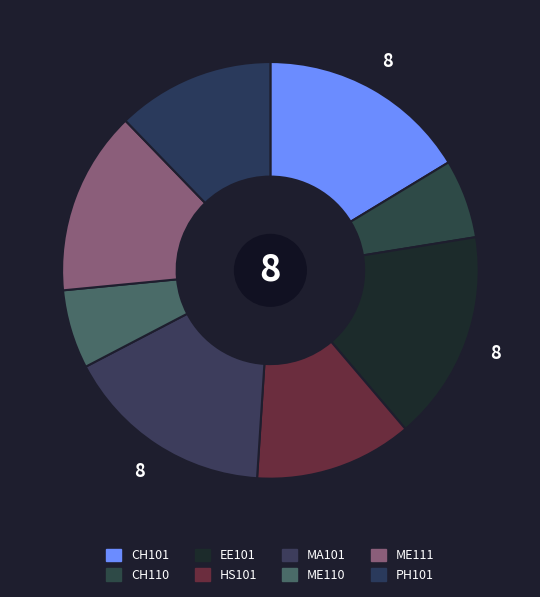

To the nearest percent, what is the difference between the ME110 and ME111 slice percentages?

8%